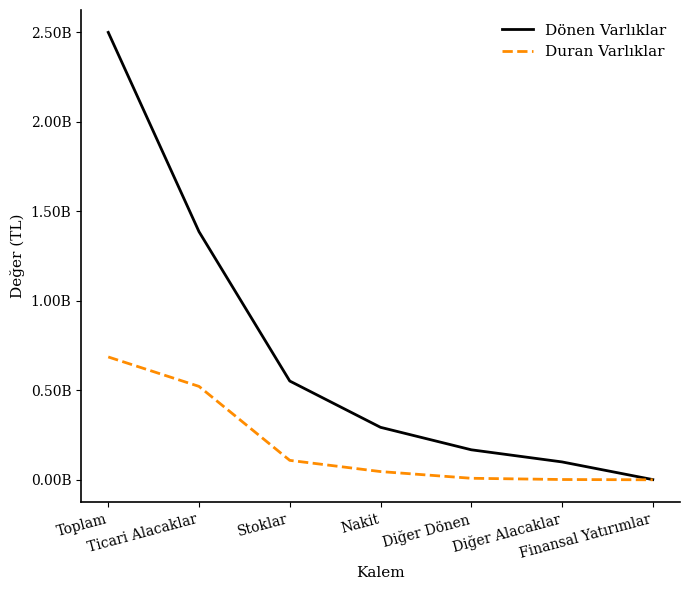

Reading right to left, extract all data points from this chart.

Dönen Varlıklar: Finansal Yatırımlar=1129388	Diğer Alacaklar=99807066	Diğer Dönen=167562157	Nakit=293096282	Stoklar=551630889	Ticari Alacaklar=1385671865	Toplam=2498897647
Duran Varlıklar: Finansal Yatırımlar=0	Diğer Alacaklar=1529640	Diğer Dönen=8455245	Nakit=45924695	Stoklar=108518761	Ticari Alacaklar=521632877	Toplam=686061218